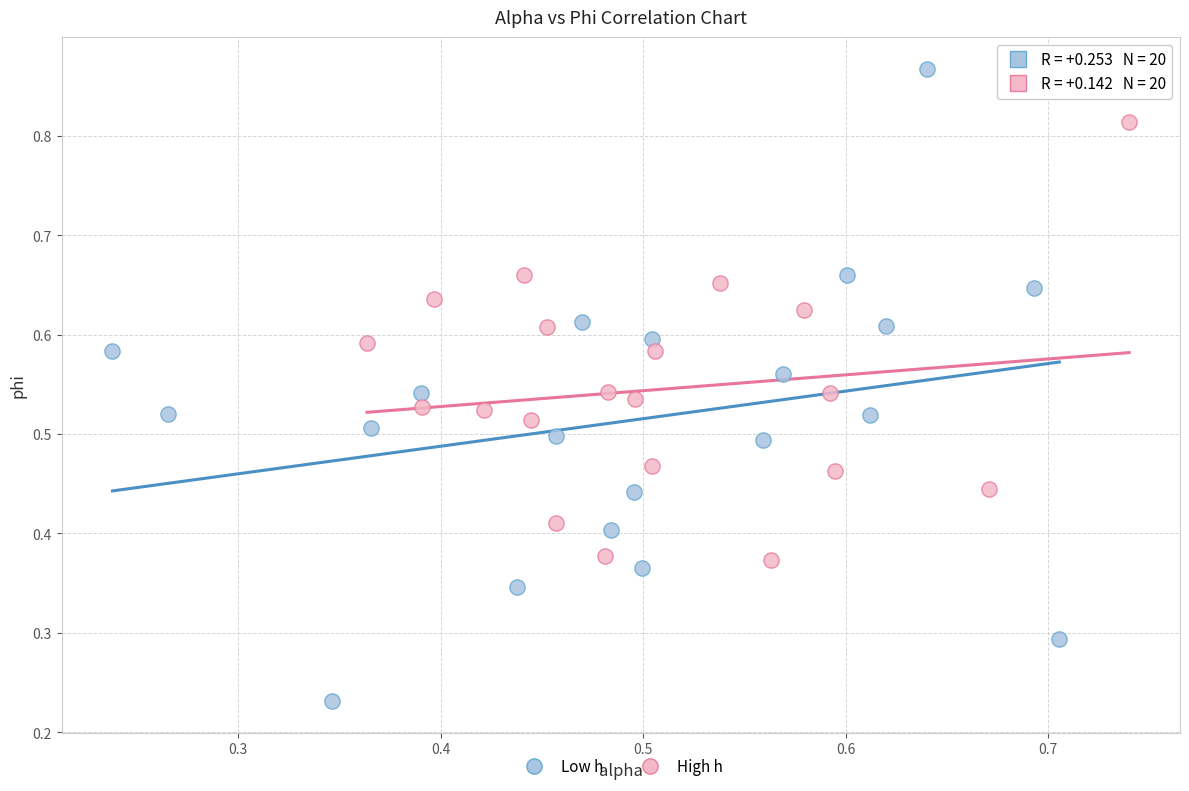

Which series contains the lowest Y value?

Low h